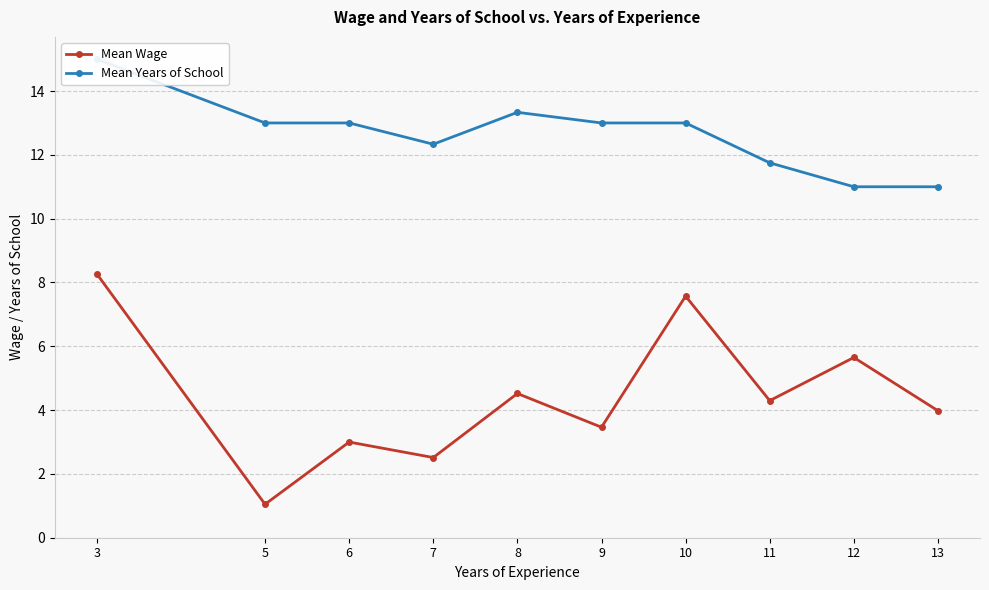

Which series changed the most between 8 and 10?

Mean Wage